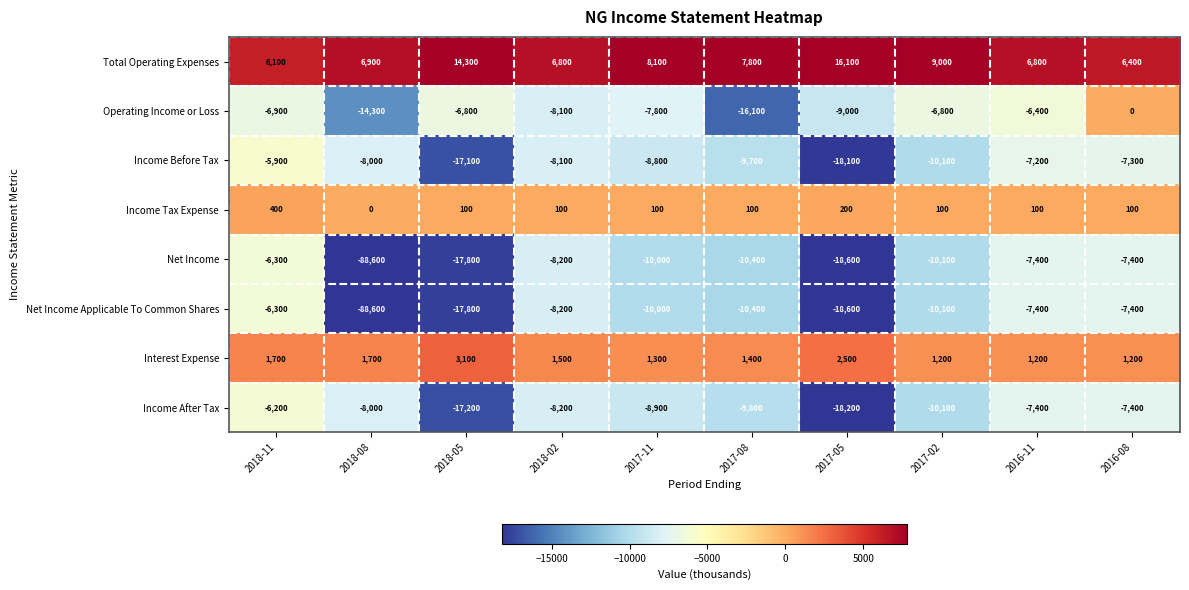

What is the difference between the Net Income Applicable To Common Shares values at 2018-11 and 2018-02?

1900